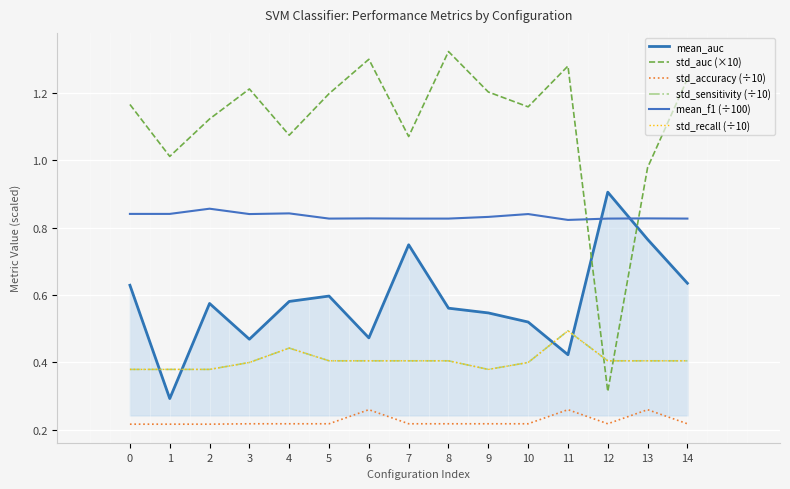

Is this an area chart (filled region under the line)?

Yes